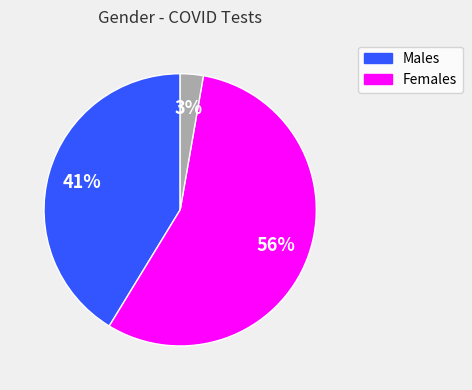

To the nearest percent, what is the average slice percentage?

33%